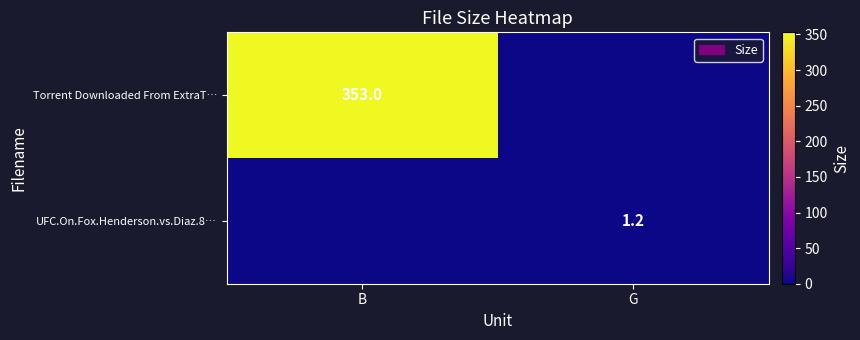

Between G and B, which is larger?

B